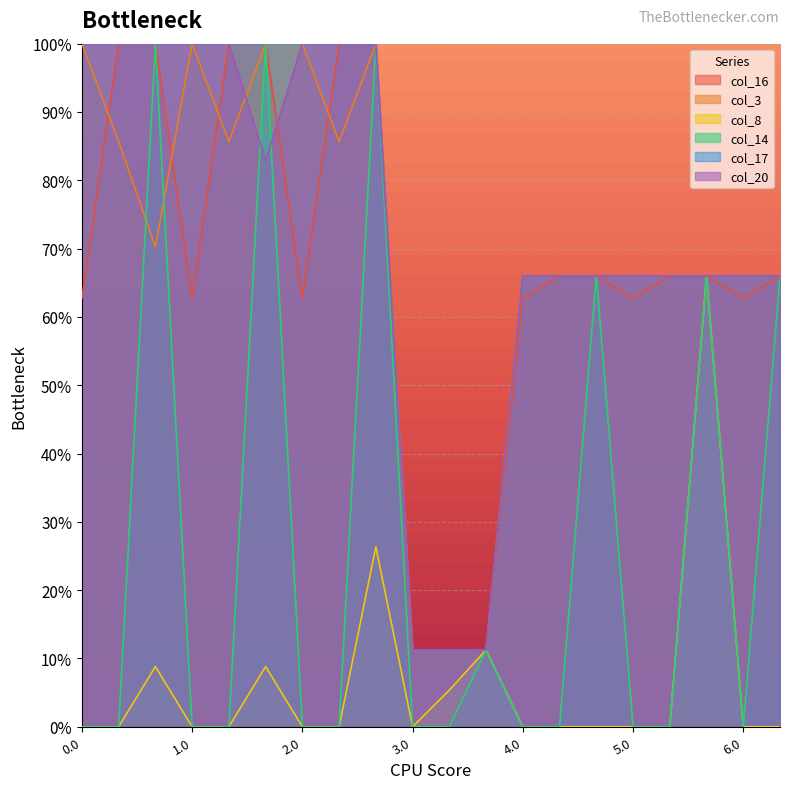

True or false: col_20 has a value of 66.0 at 4.0.

True